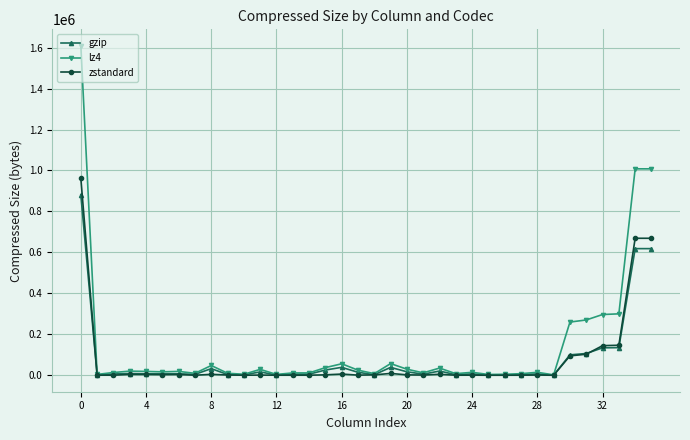

Rank the series by their maximum value, from lowest to highest.

gzip, zstandard, lz4